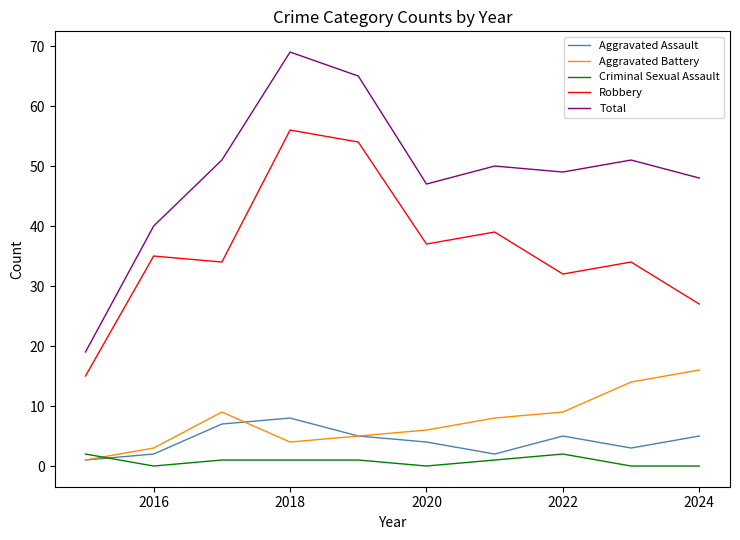

List the series in order of their peak value, highest first.

Total, Robbery, Aggravated Battery, Aggravated Assault, Criminal Sexual Assault